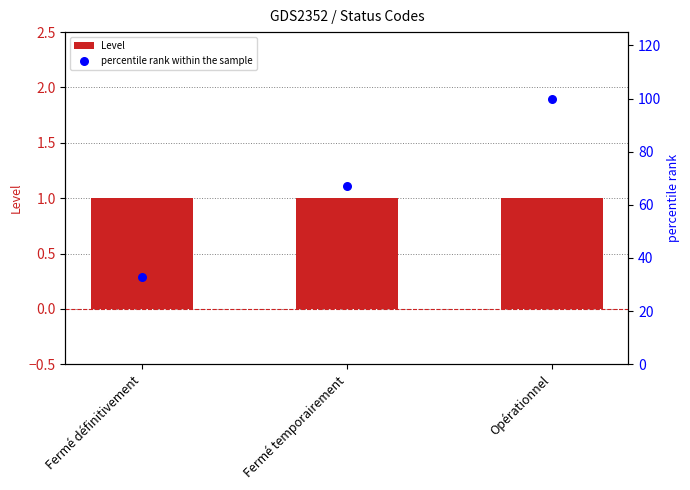

Which series reaches the maximum Y coordinate?

percentile rank within the sample